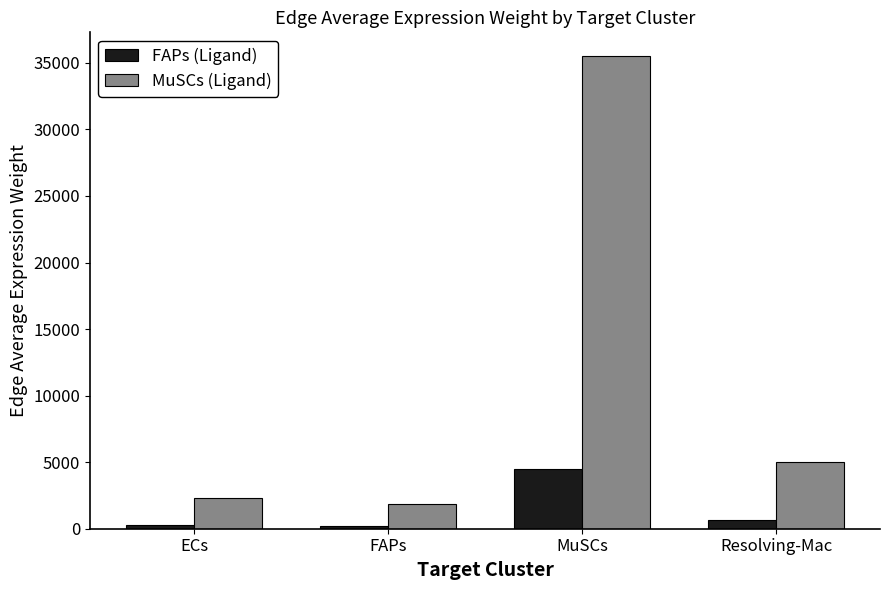

The MuSCs (Ligand) series shows 1842.1 at FAPs. True or false?

True